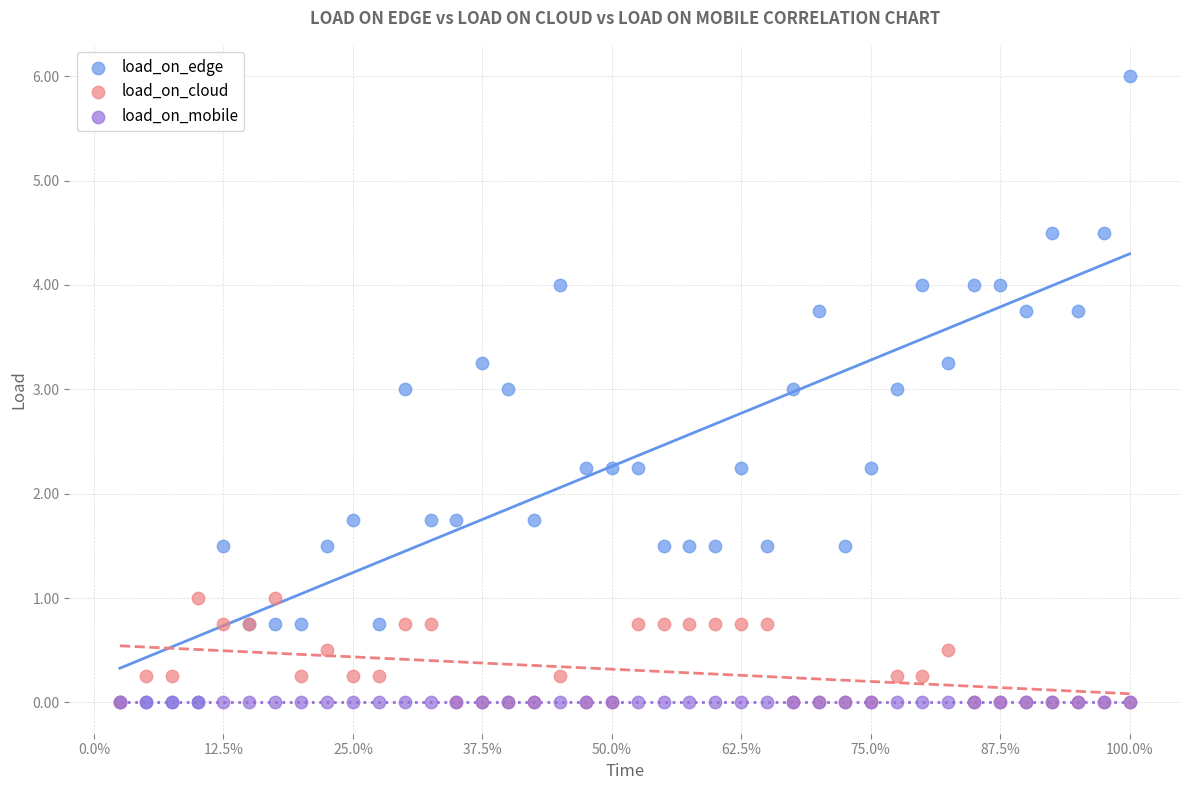

What are all the series names shown in the legend?

load_on_edge, load_on_cloud, load_on_mobile